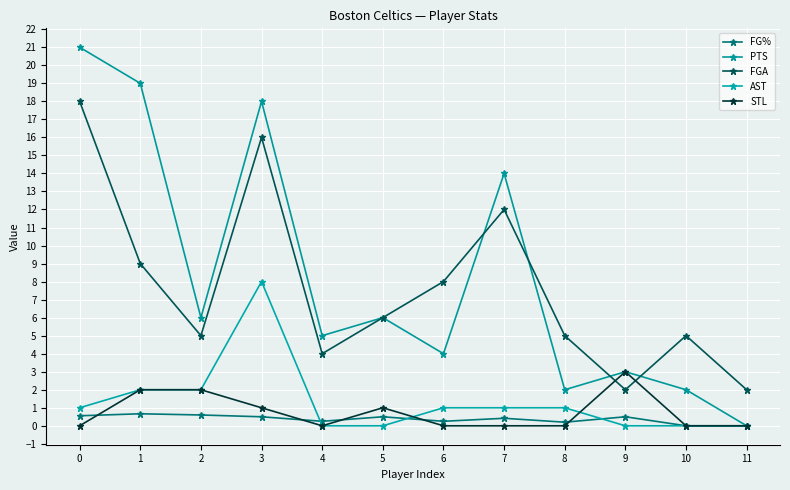

Is this an area chart (filled region under the line)?

No